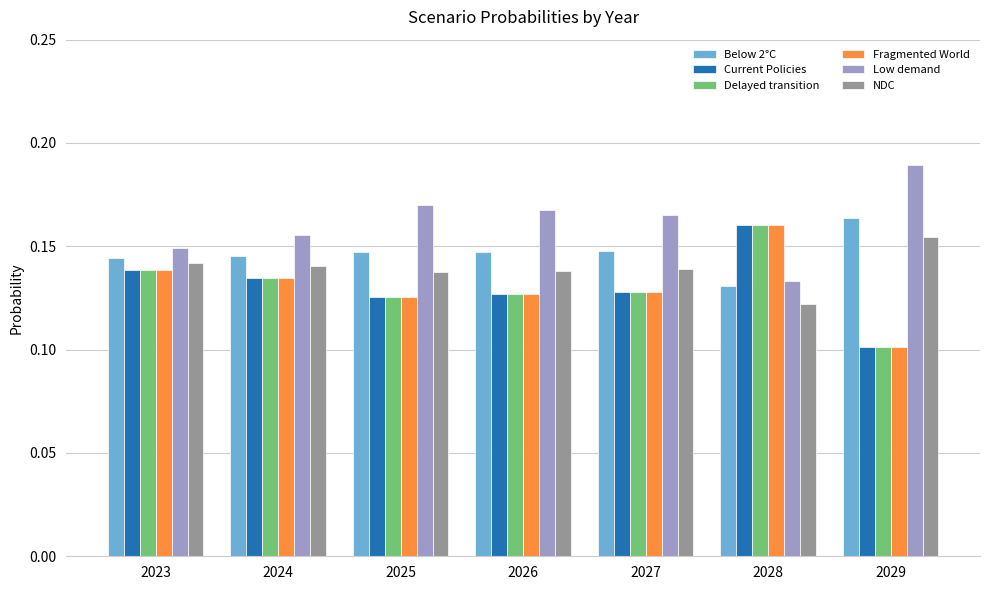

What is the sum of all Below 2°C values?

1.0